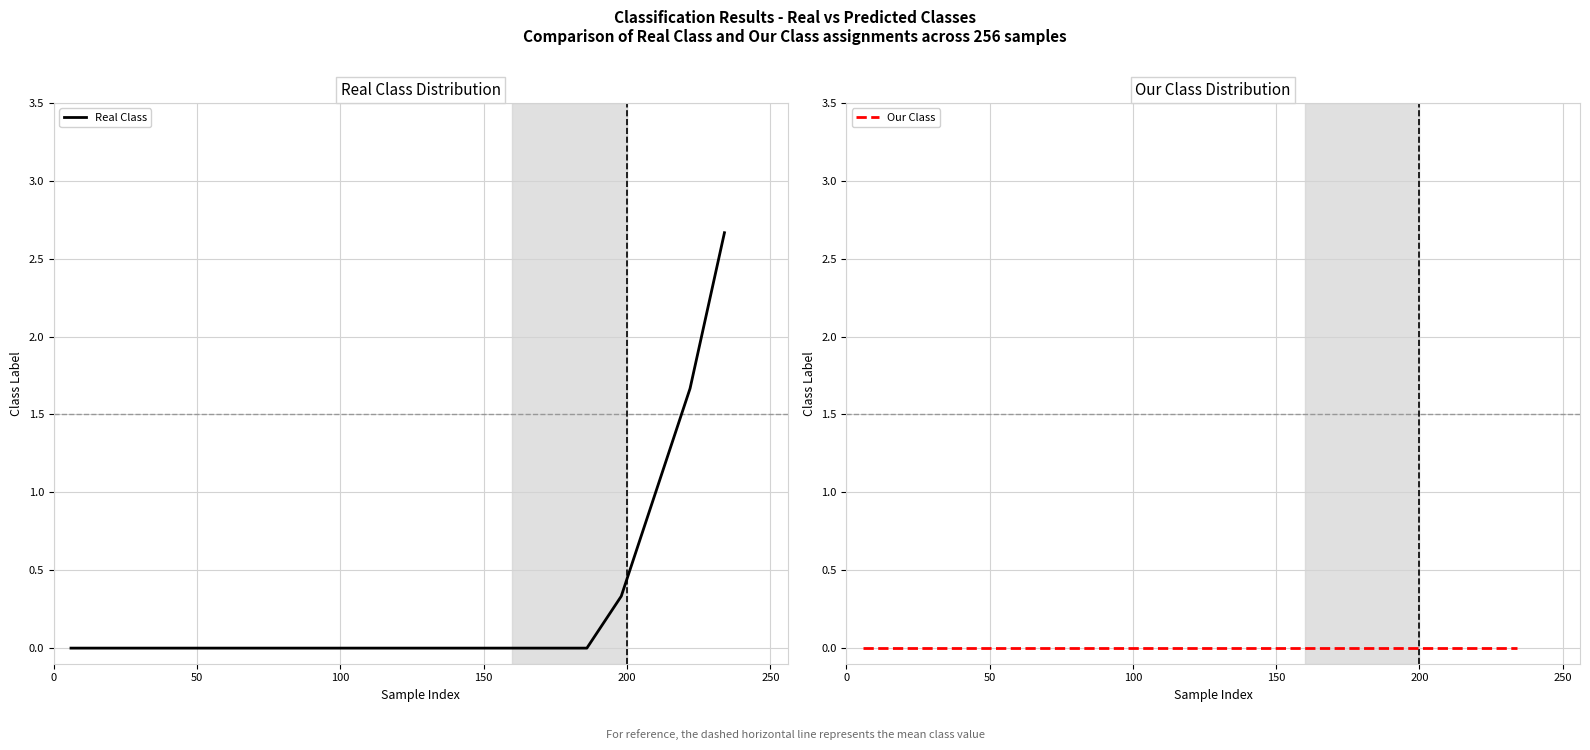

How many lines are shown in the chart?

2